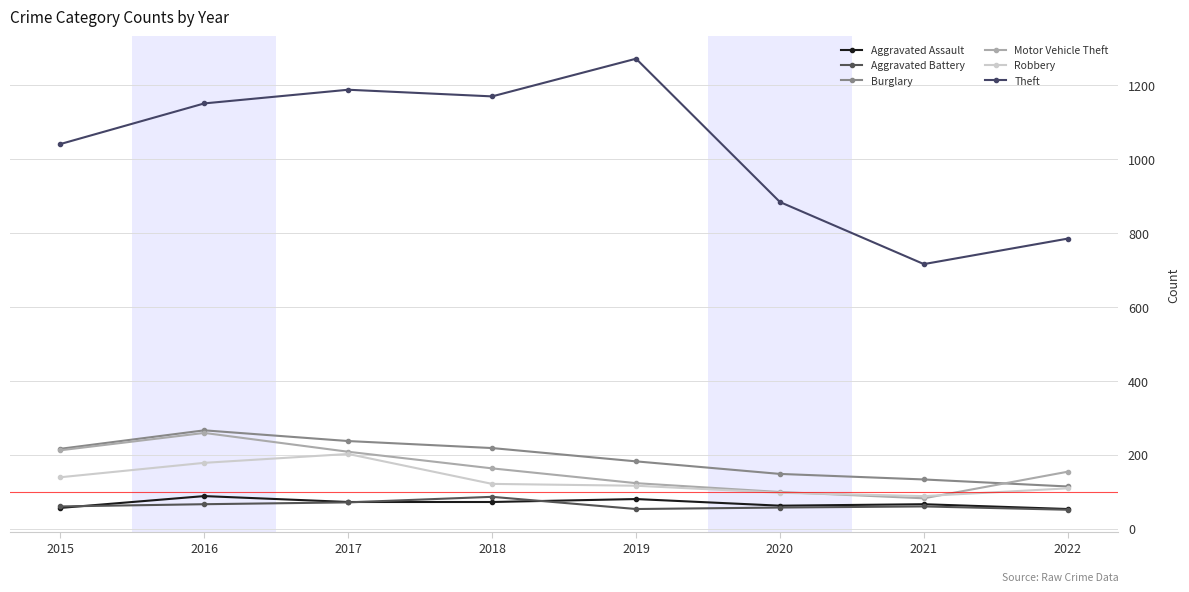

True or false: Motor Vehicle Theft has more than 2 interior local peaks.

False